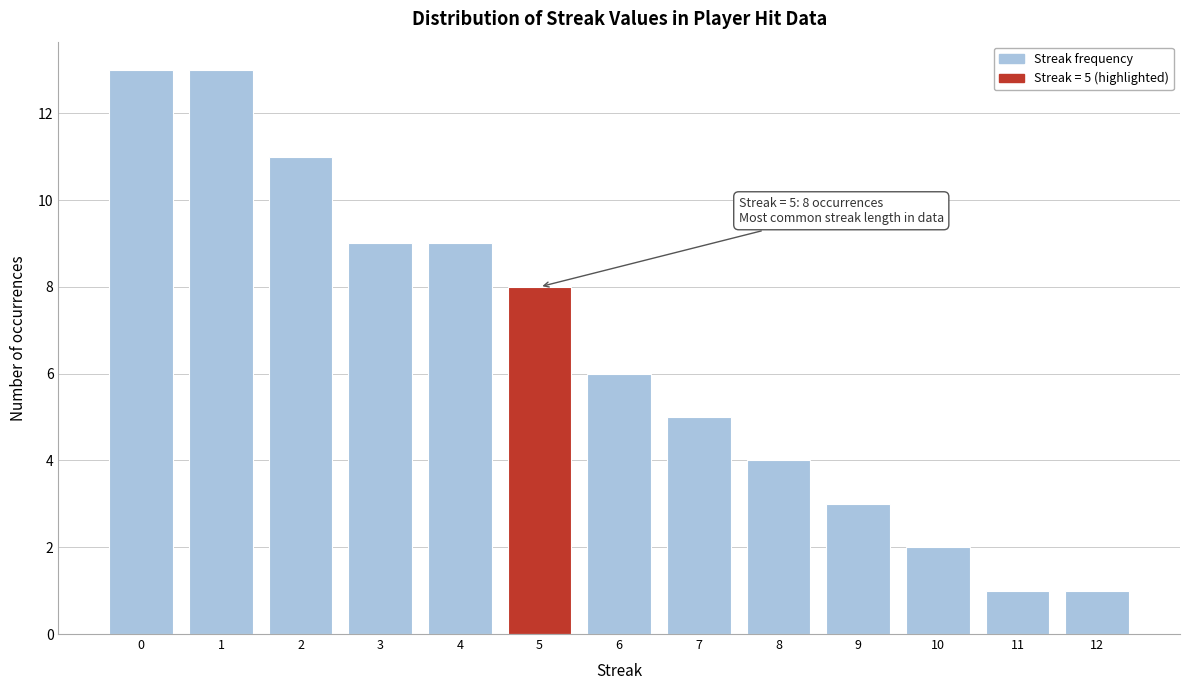

Reading left to right, what are all the values shown in this chart?

13	13	11	9	9	8	6	5	4	3	2	1	1